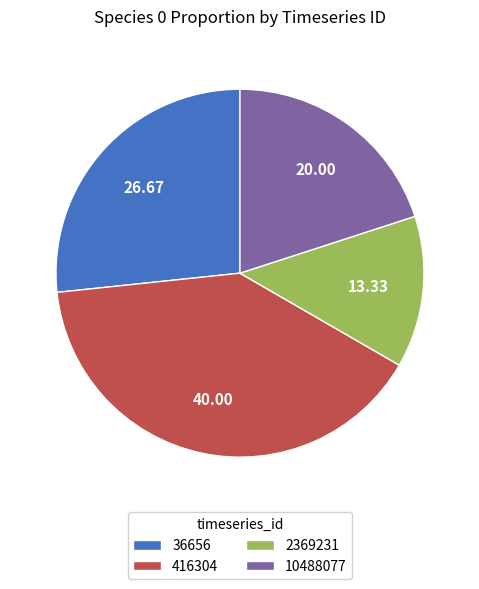

How many slices are in this pie chart?

4